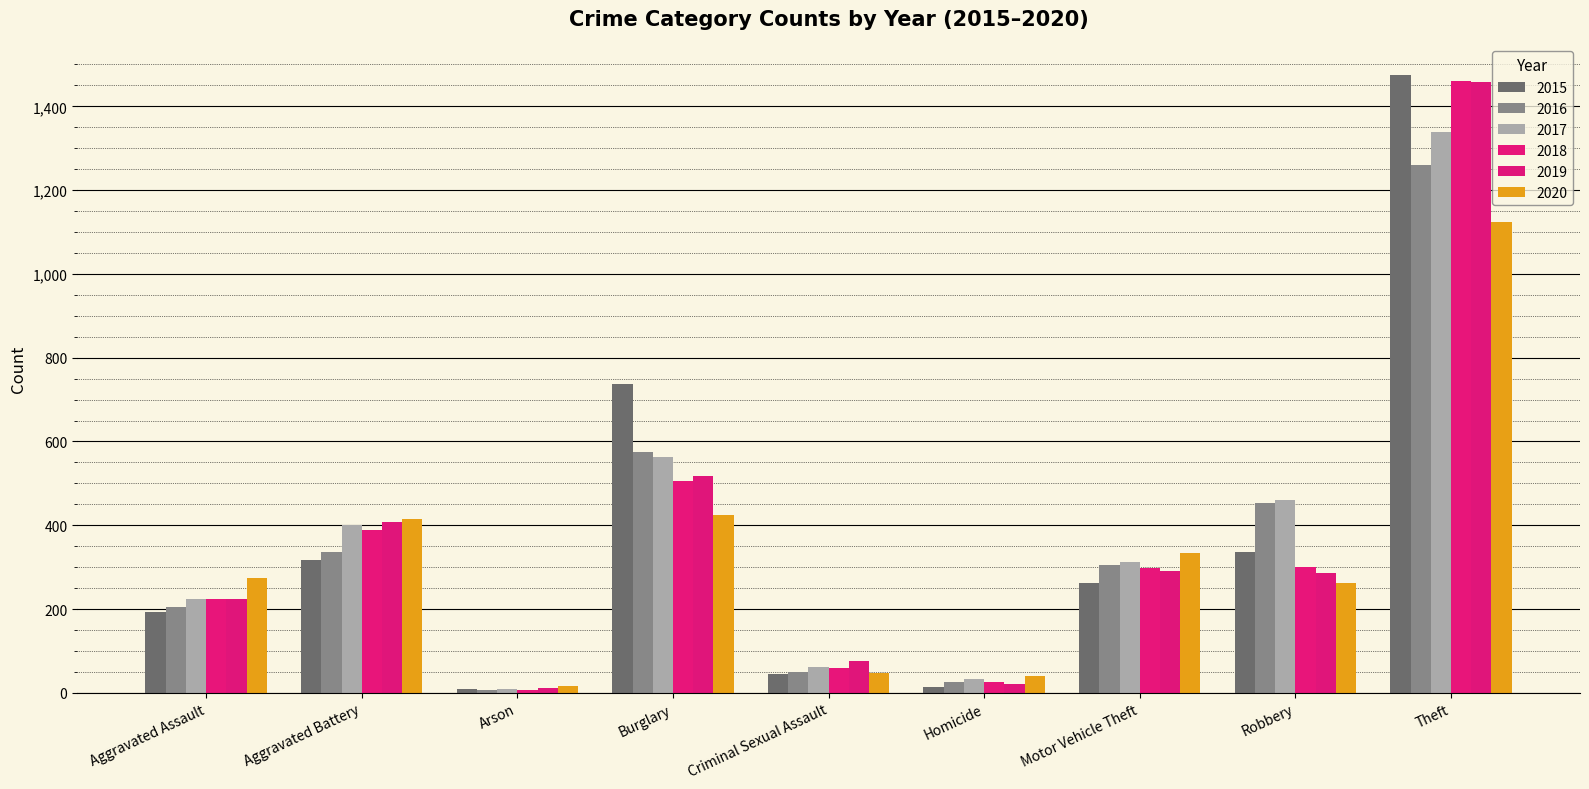

What are all the series names shown in the legend?

2015, 2016, 2017, 2018, 2019, 2020